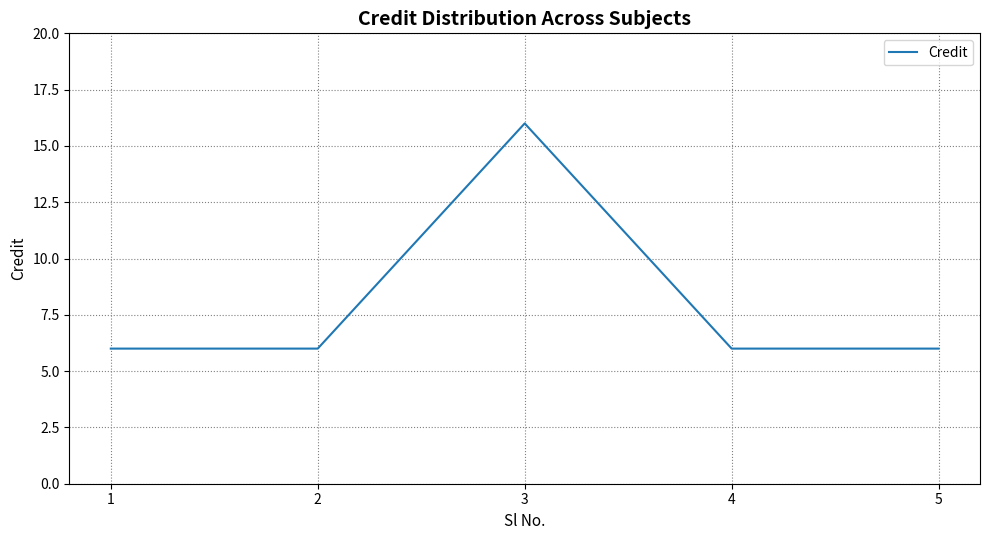

What is the change in value from 3 to 4?

-10